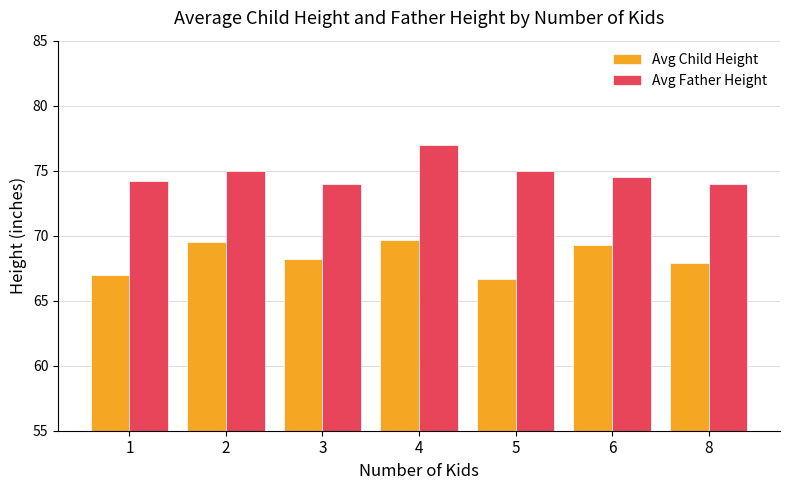

What is the difference between the highest and lowest values at 5?

8.3